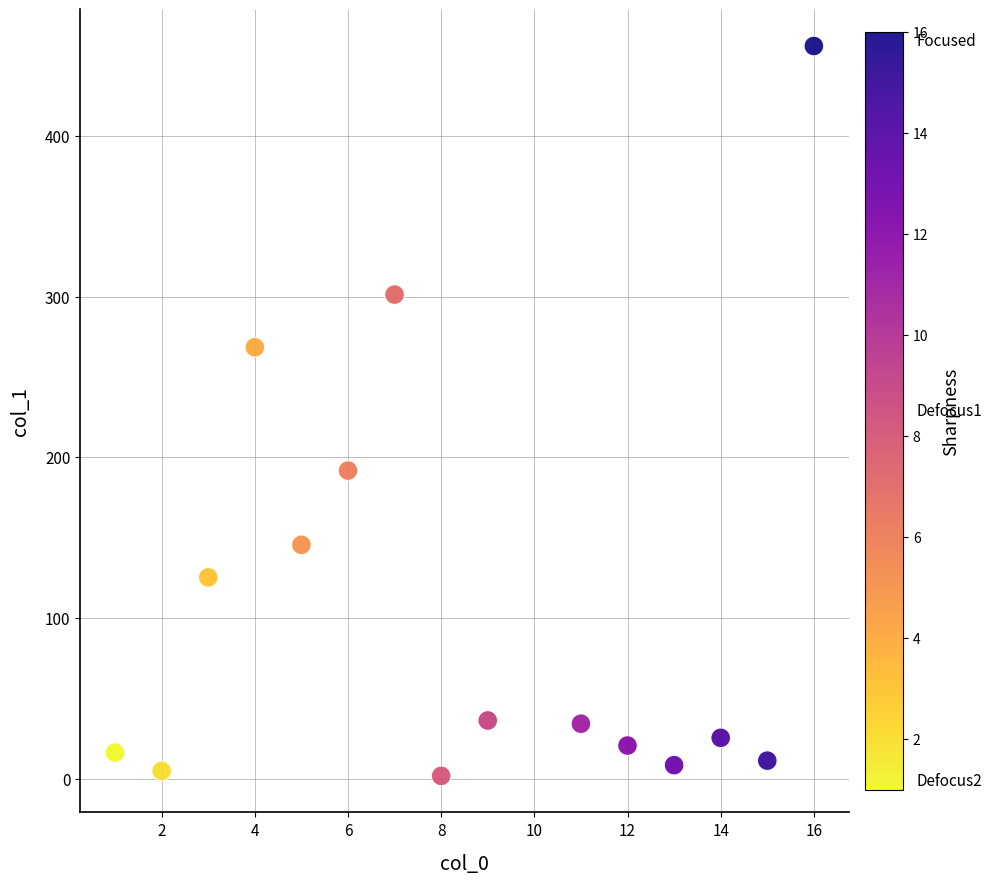

What is the range of X values (max minus min)?

15.0